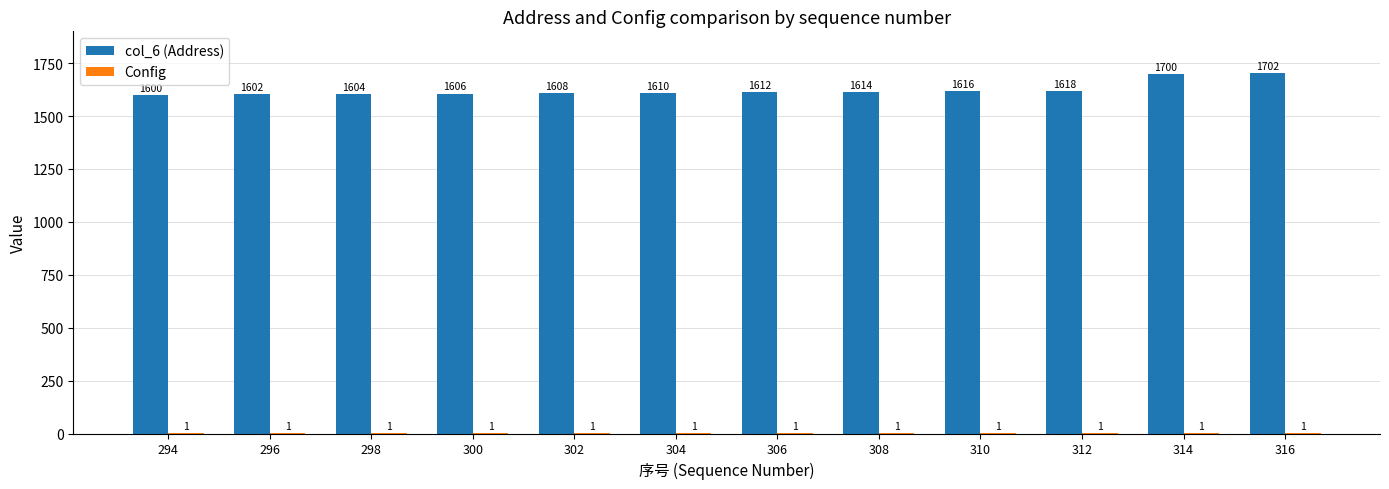

Between 298 and 302, which series saw the biggest shift?

col_6 (Address)